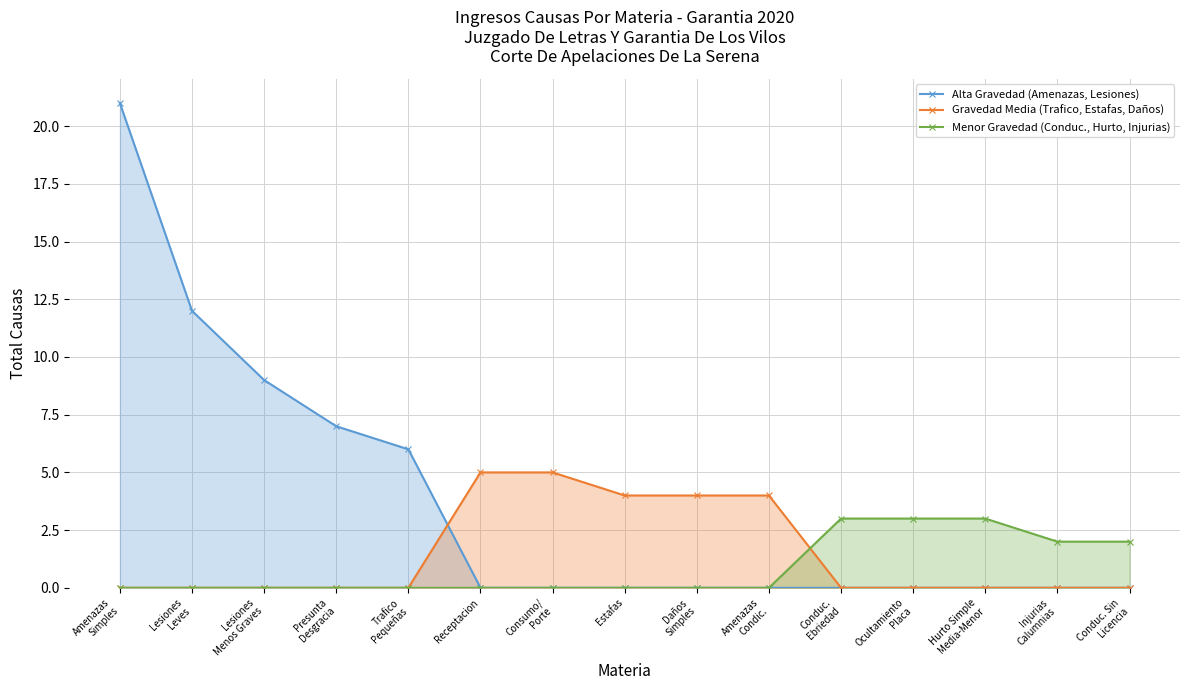

What position from the right is Receptacion?

10